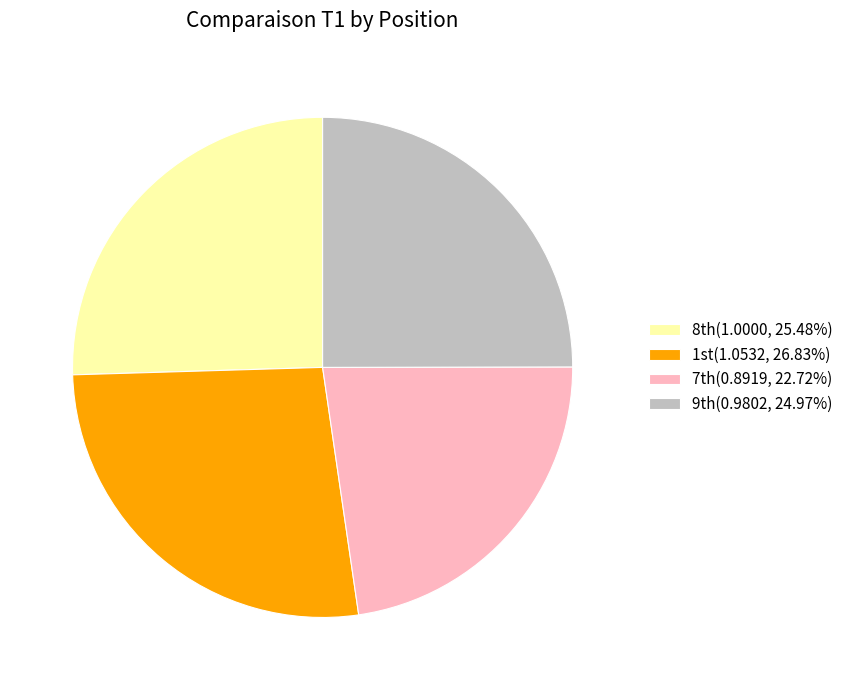

How many segments does this pie chart have?

4